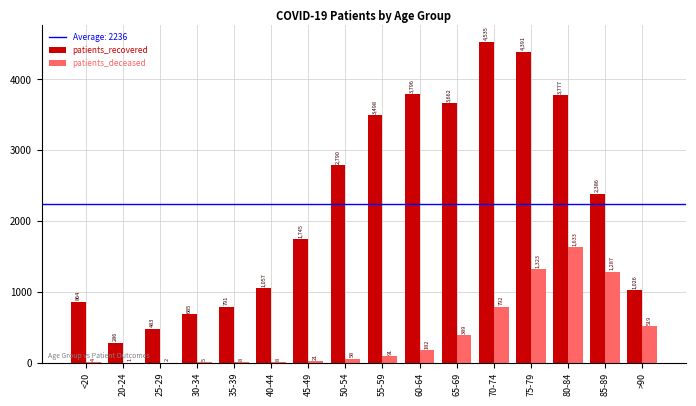

What is the spread (max minus min) of values at 50-54?

2732